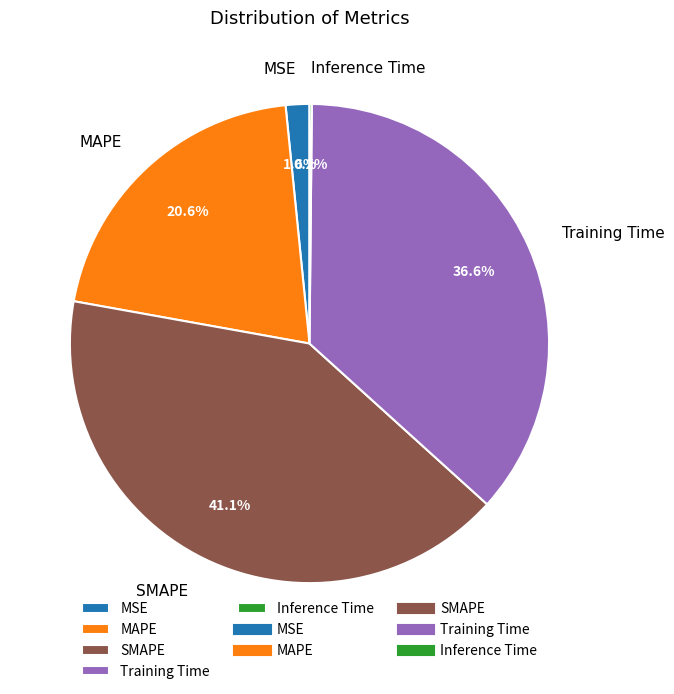

Which category has the biggest portion of the pie?

SMAPE